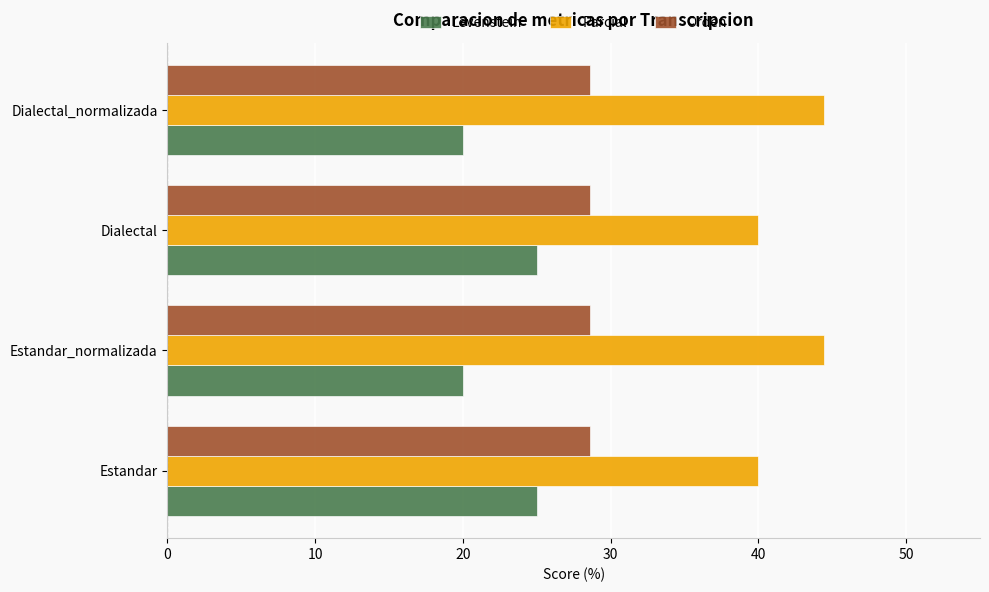

What is the spread (max minus min) of values at Estandar_normalizada?

24.4